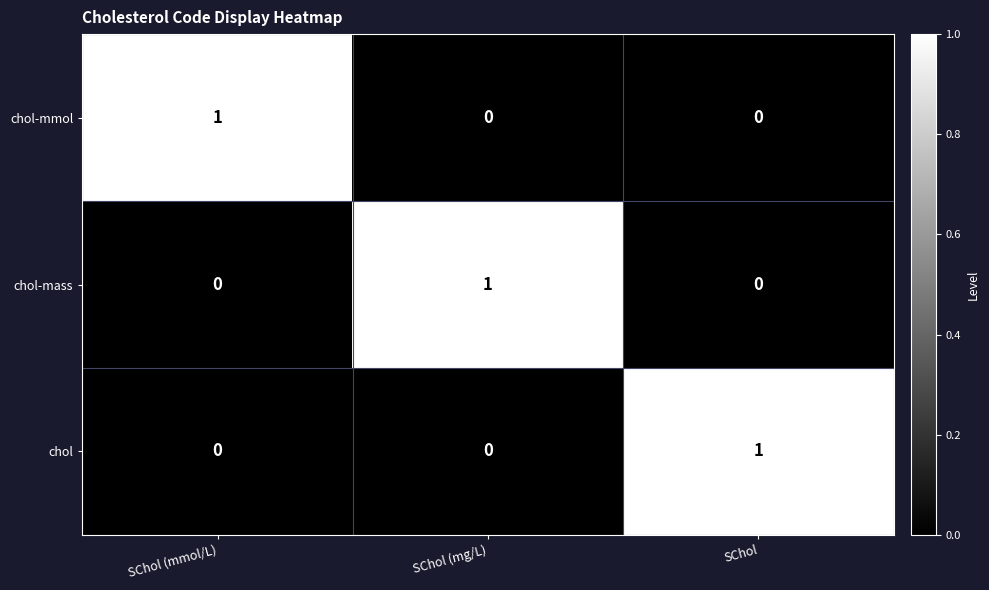

Is the value of chol at SChol greater than the value of chol-mass at SChol?

Yes